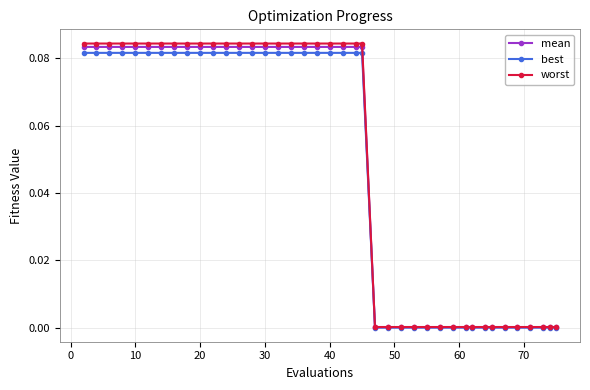

Which series has the largest range (max minus min)?

worst